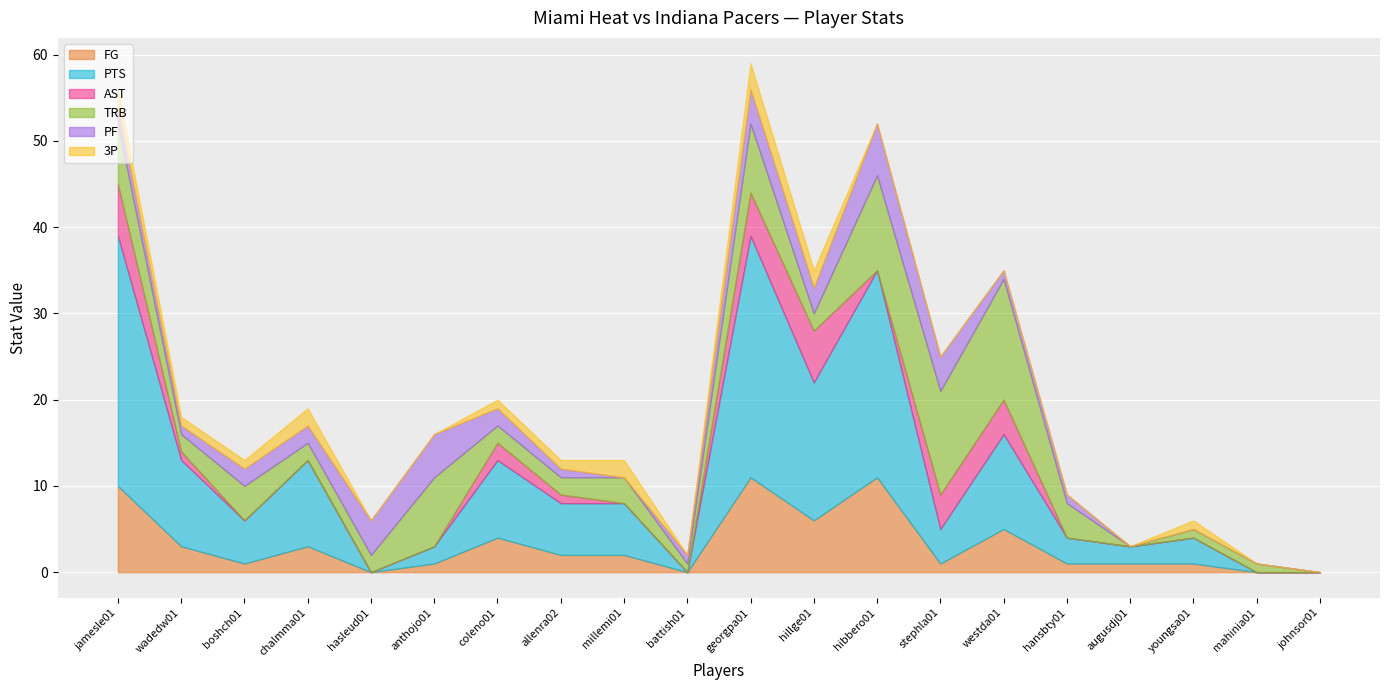

What is the value of the 3P point at the 8th from the left?

1